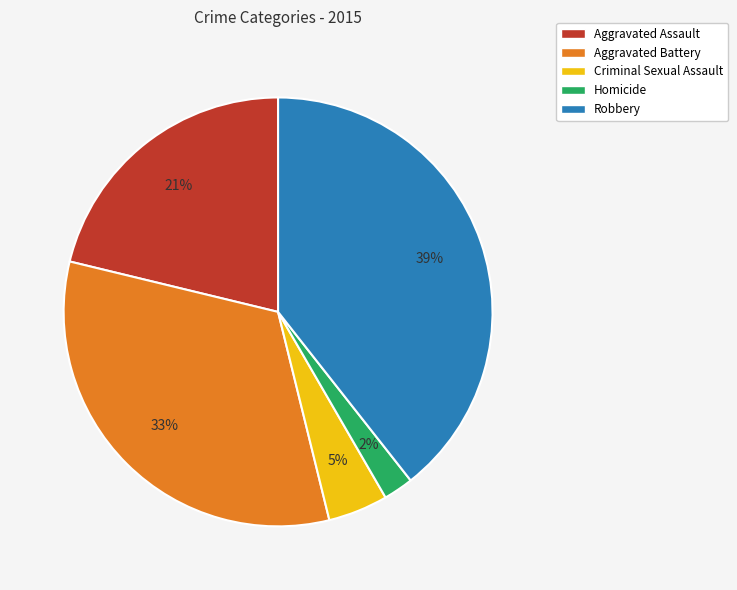

Is the sum of Aggravated Assault and Homicide greater than half?

No